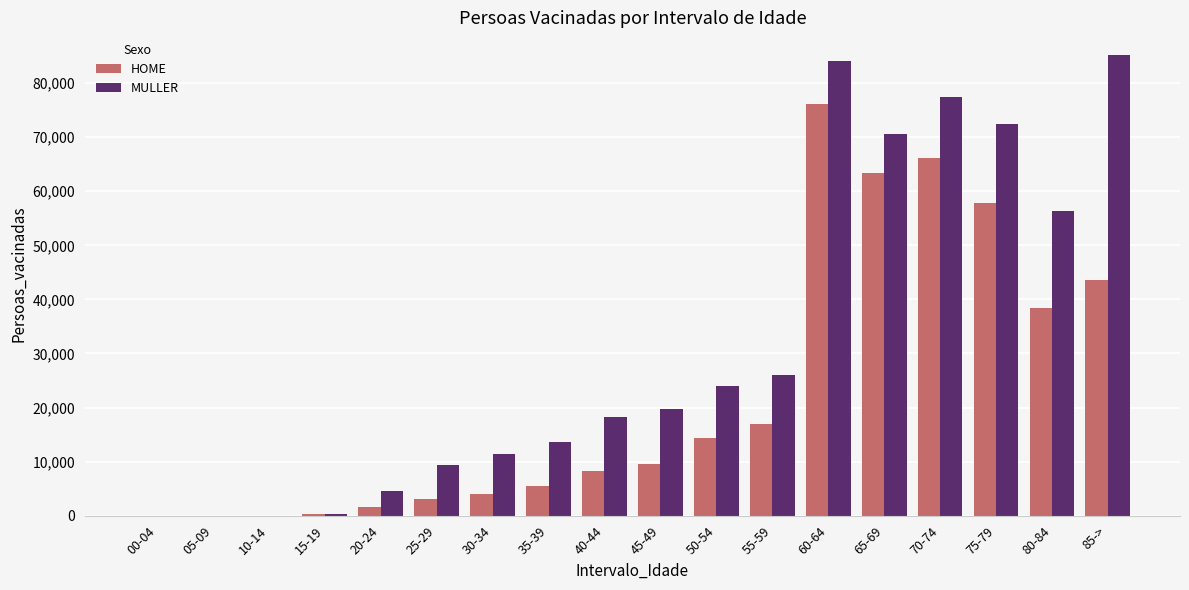

The HOME series shows 66217 at 70-74. True or false?

True